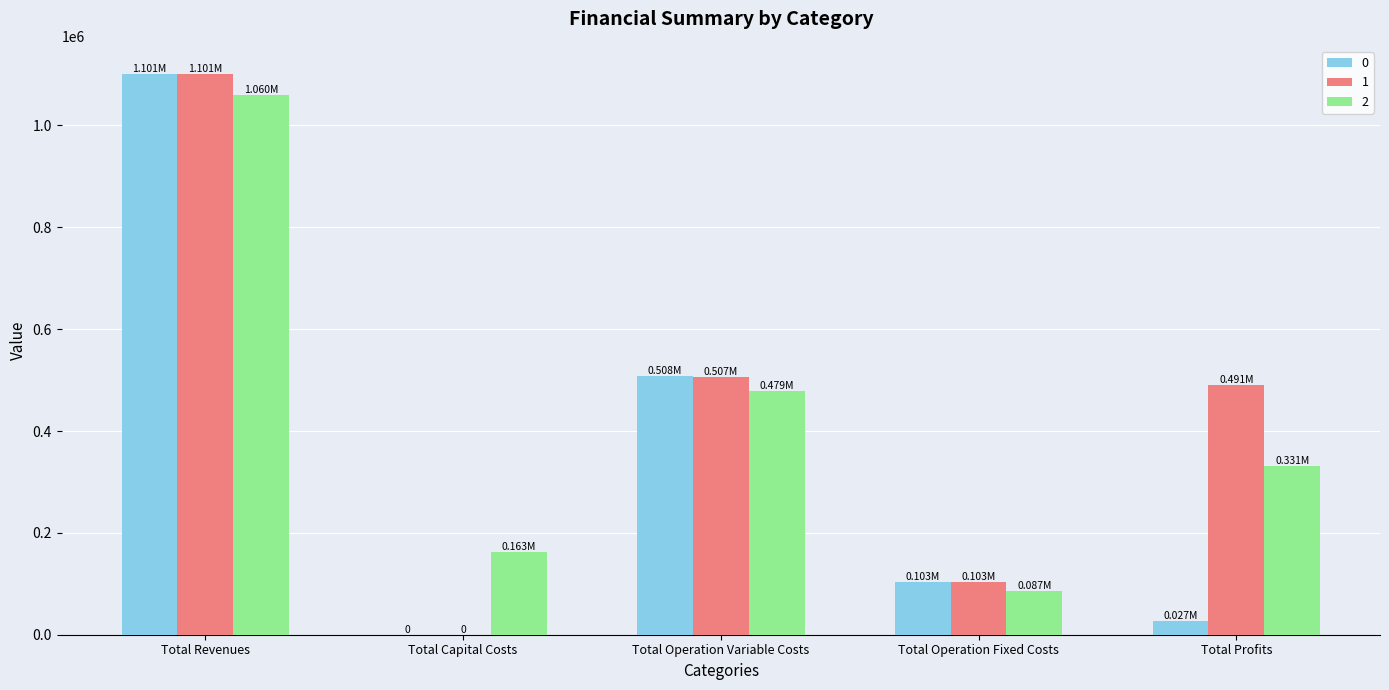

Which series has the largest total across all categories?

1